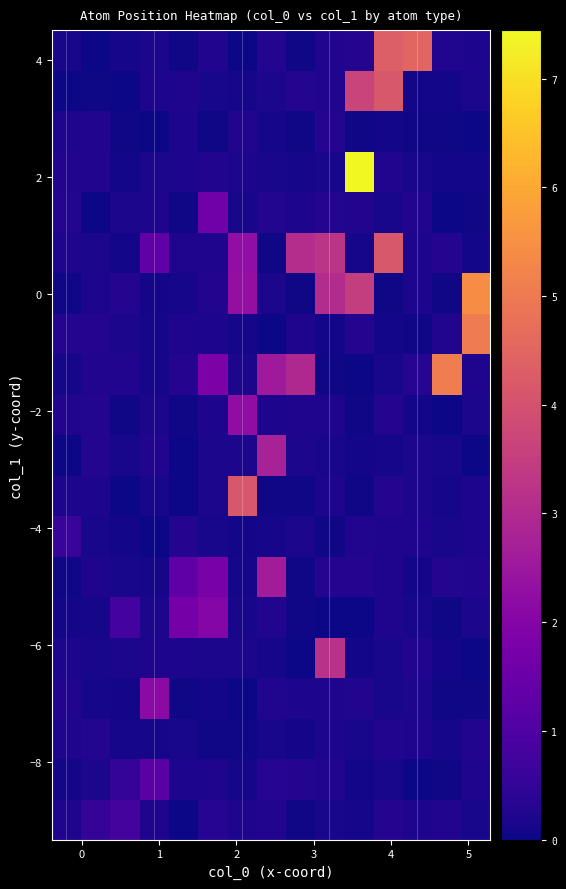

Count the number of categories in the chart.

15